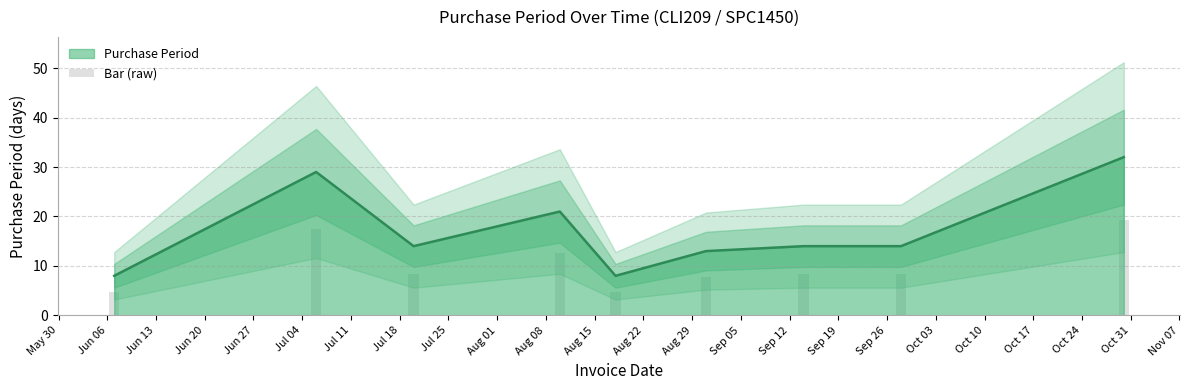

Reading left to right, list all the values displayed in this chart.

4.8	17.4	8.4	12.6	4.8	7.8	8.4	8.4	19.2